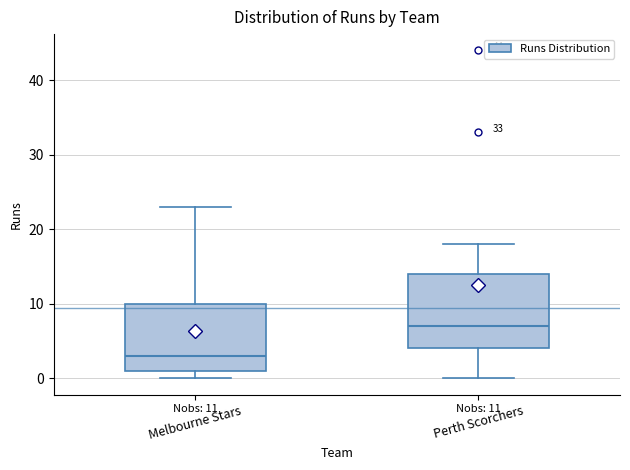

Which box is the tallest, from its lower edge to its upper edge?

Perth Scorchers